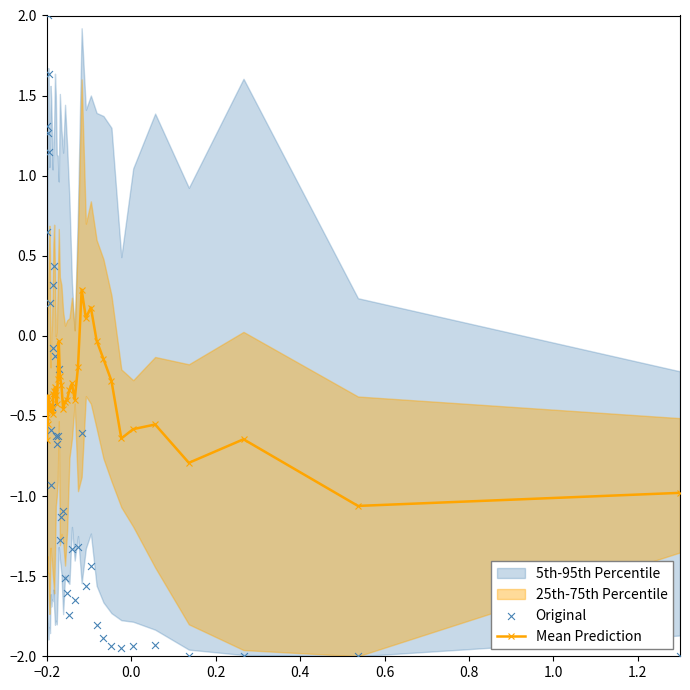

Which series reaches the minimum Y coordinate?

Original